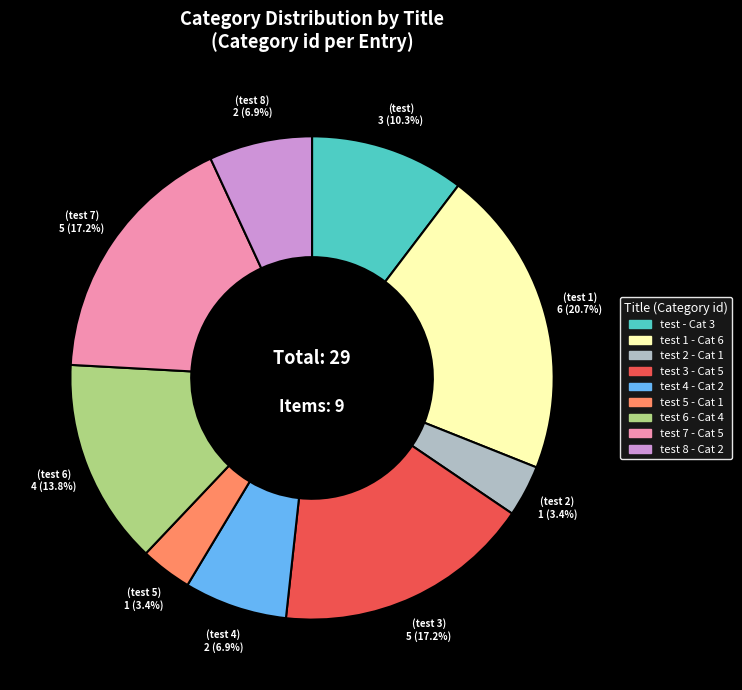

Is there any slice that represents more than half of the pie?

No